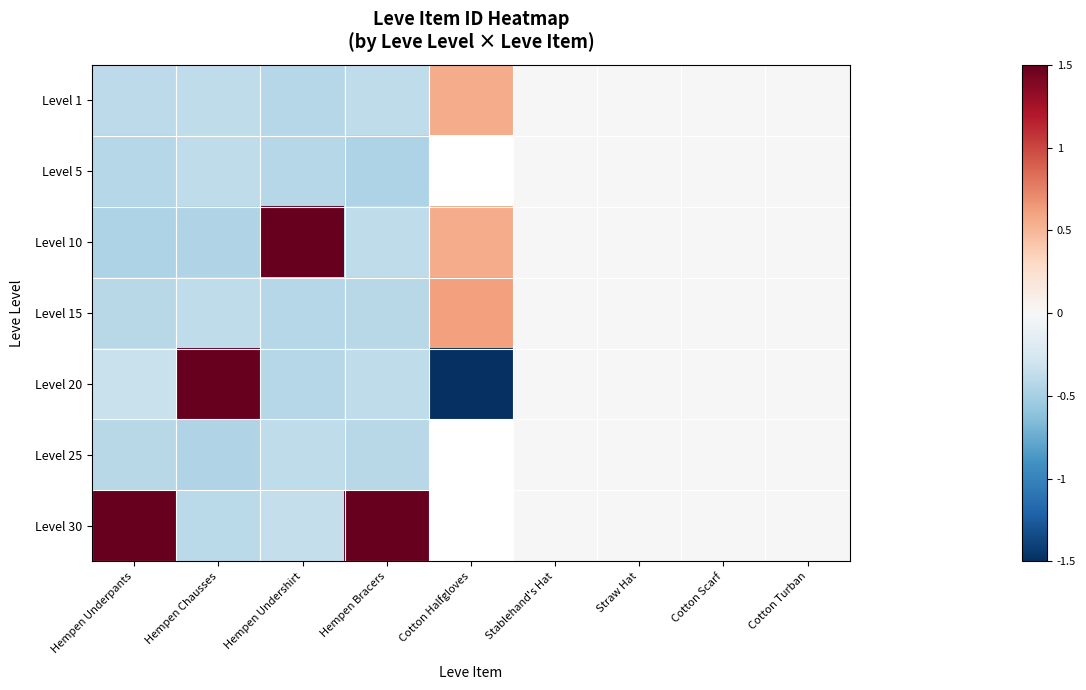

How many data points does each series have?

9